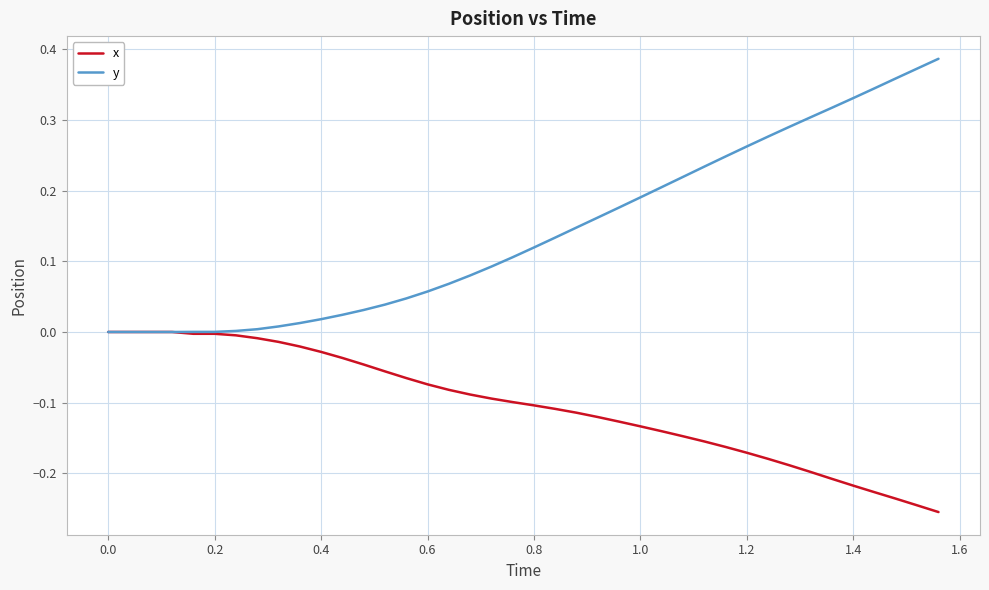

Which series has the largest range (max minus min)?

y